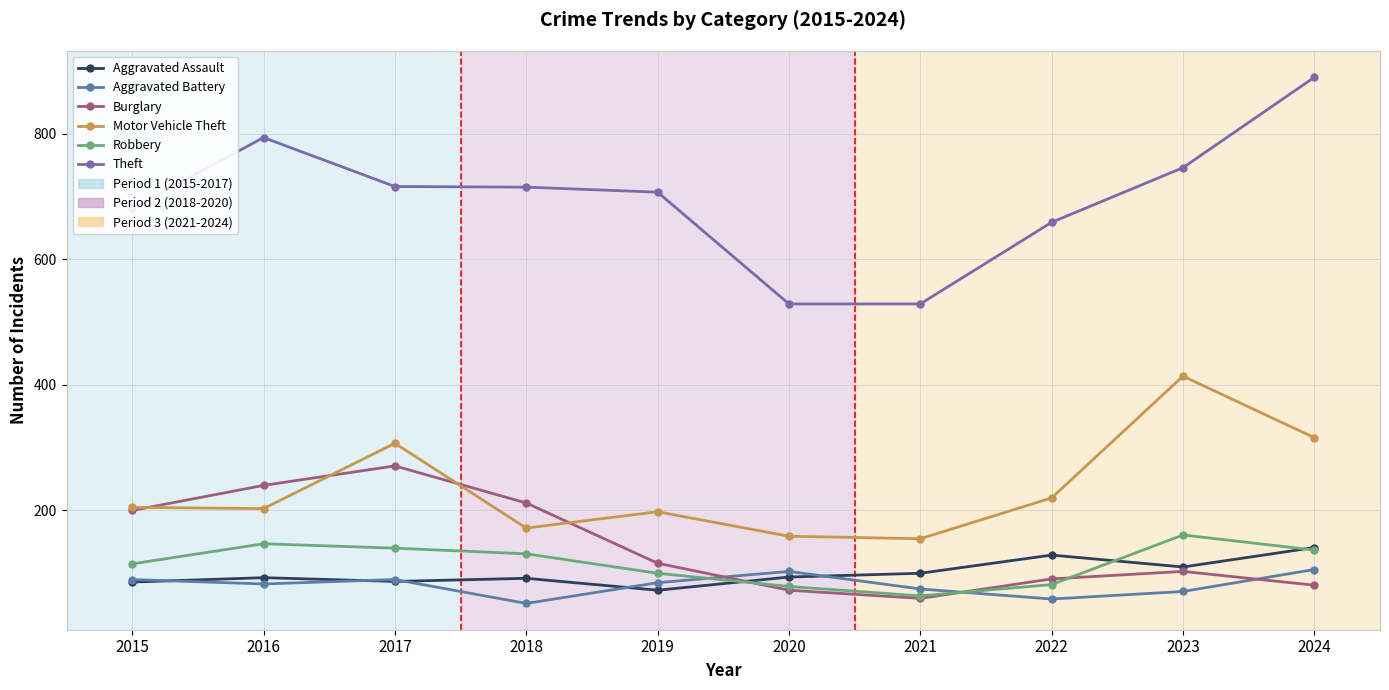

At which label is Aggravated Battery closest to 79?

2016